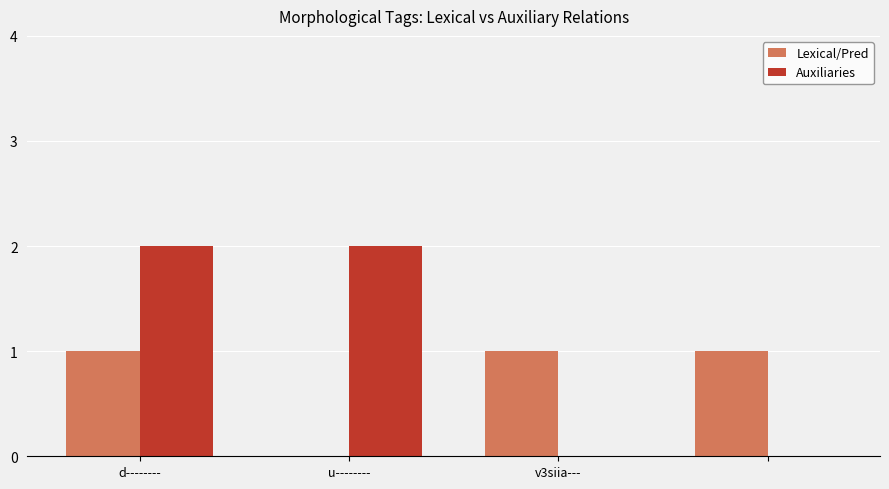

Which series has the largest total across all categories?

Auxiliaries